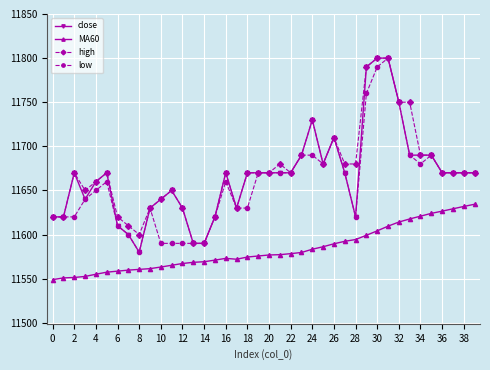

True or false: close and MA60 intersect in this chart.

False